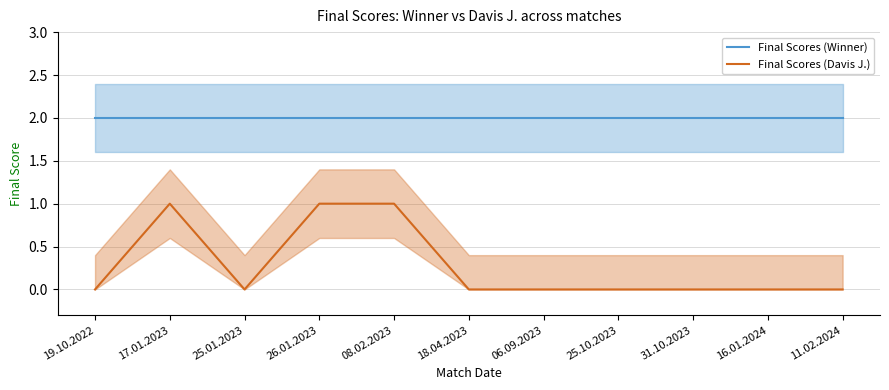

The Final Scores (Davis J.) series shows 1 at 25.10.2023. True or false?

False